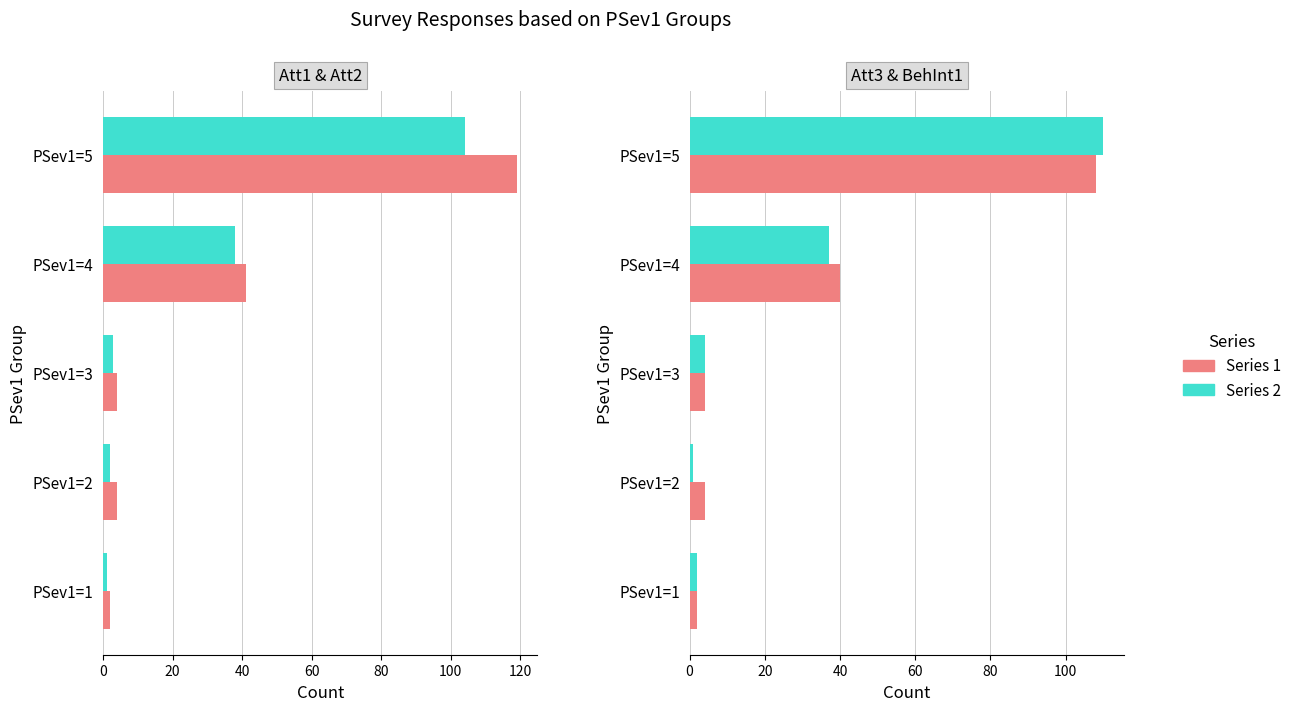

Is the value of Att2 at 60 greater than the value of Att3 at 80?

No